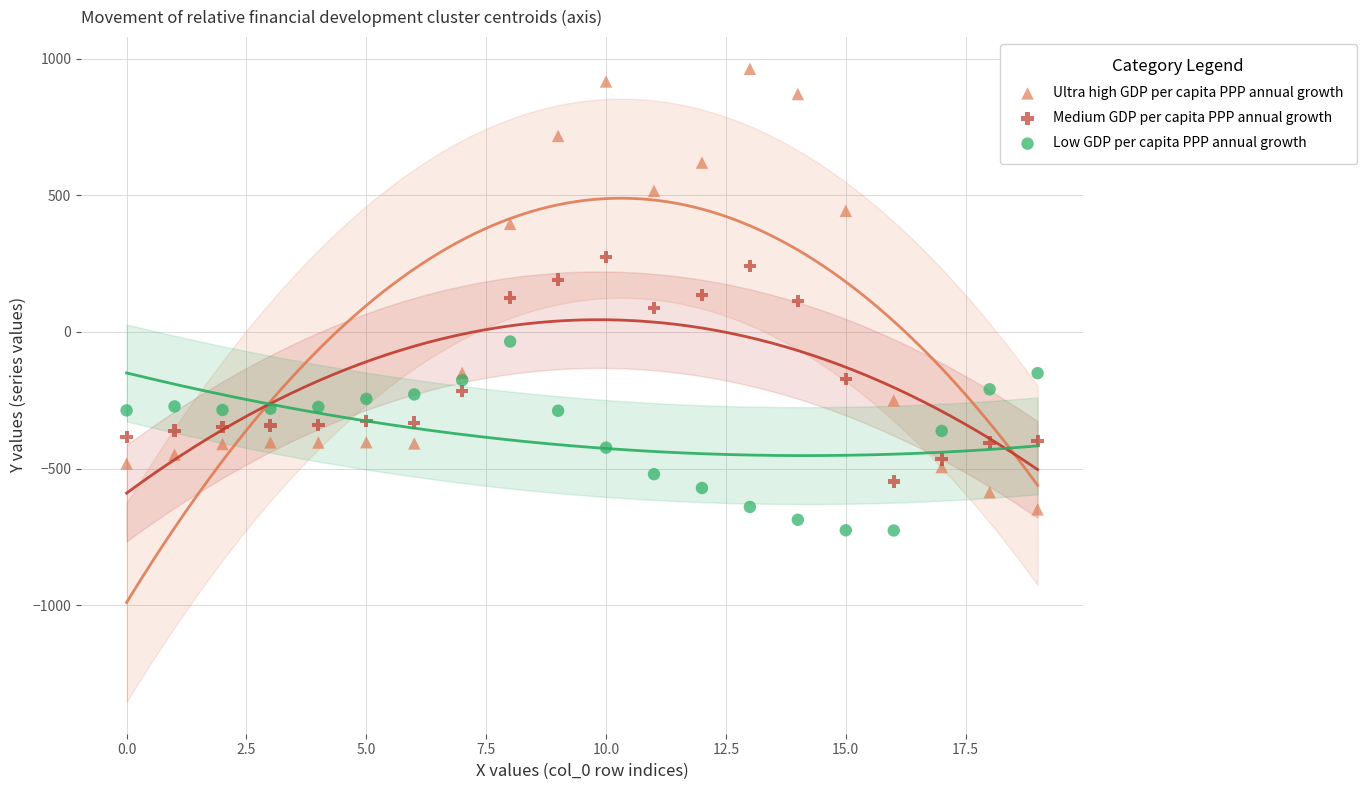

Across all data points, what is the range of Y values (max minus min)?

1689.3